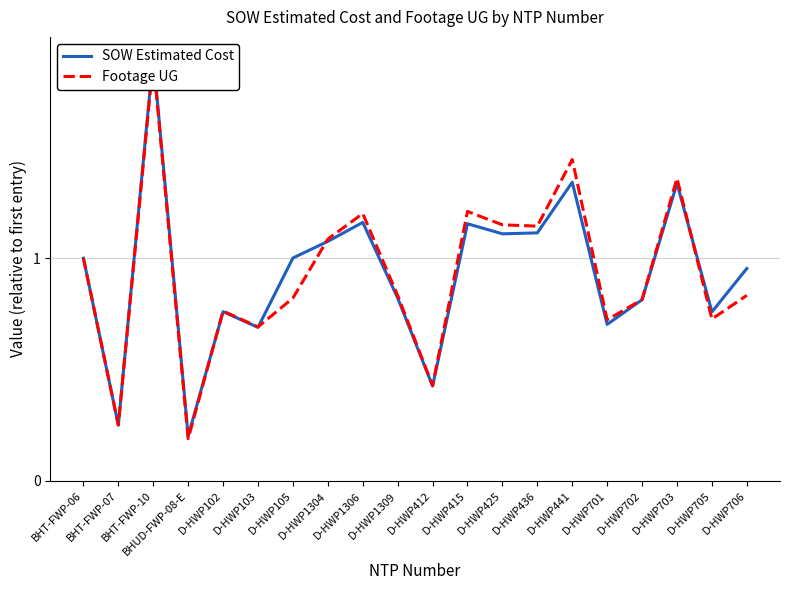

After their last crossing, which series has the higher values: Footage UG or SOW Estimated Cost?

SOW Estimated Cost